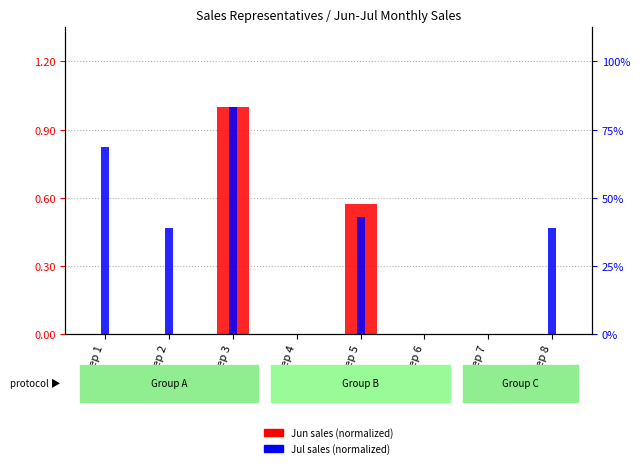

Reading right to left, what are all the values shown in this chart?

Jun sales (normalized): 0.0	0.0	0.0	0.6	0.0	1.0	0.0	0.0
Jul sales (normalized): 0.5	0.0	0.0	0.5	0.0	1.0	0.5	0.8